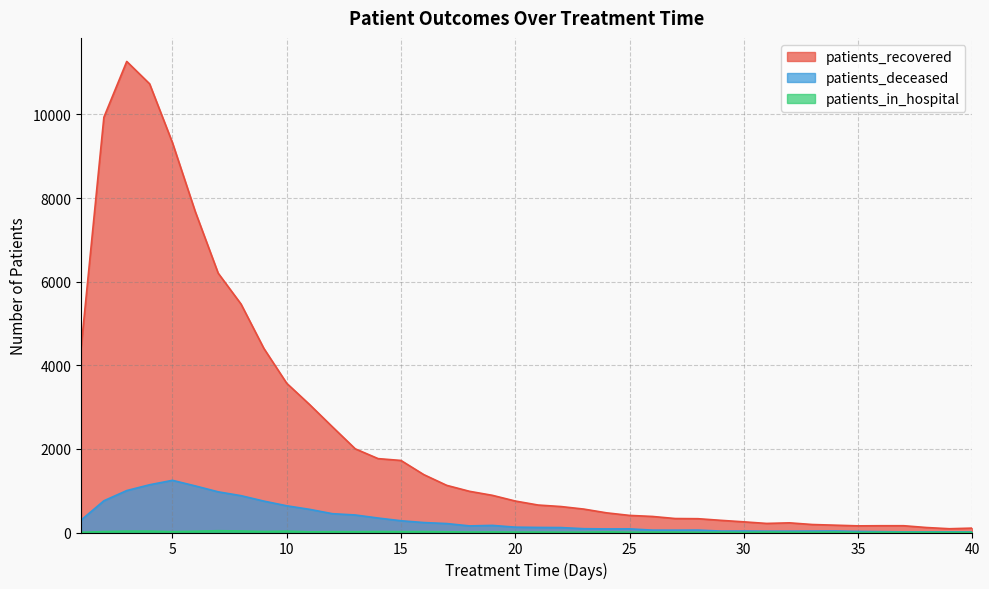

What is the value of the patients_recovered point at the 9th from the left?

4403